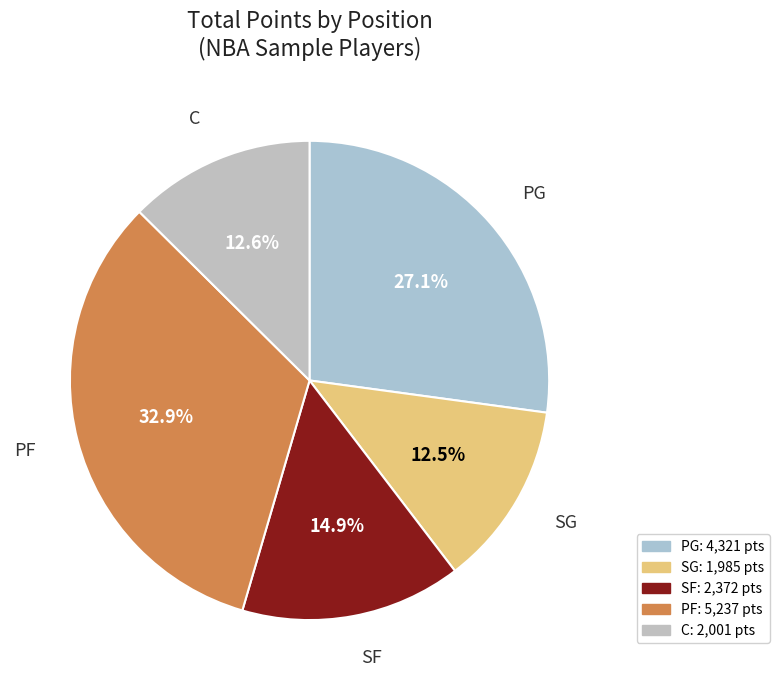

To the nearest percent, what percentage of the pie is C?

13%